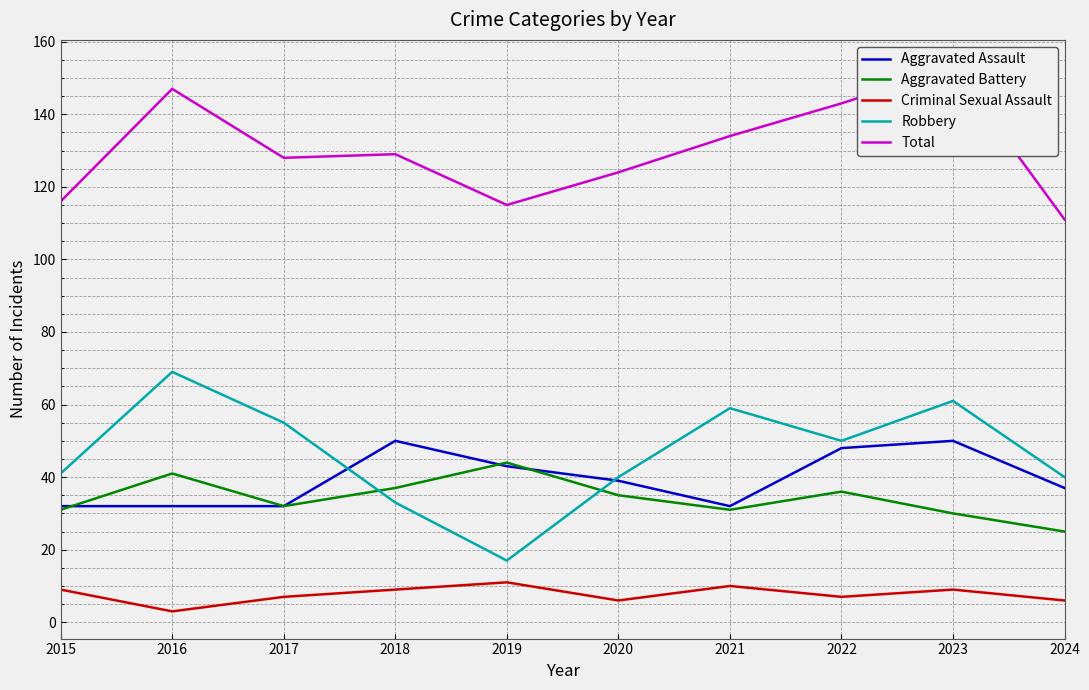

What is the difference between the highest and lowest values at 2018?

120